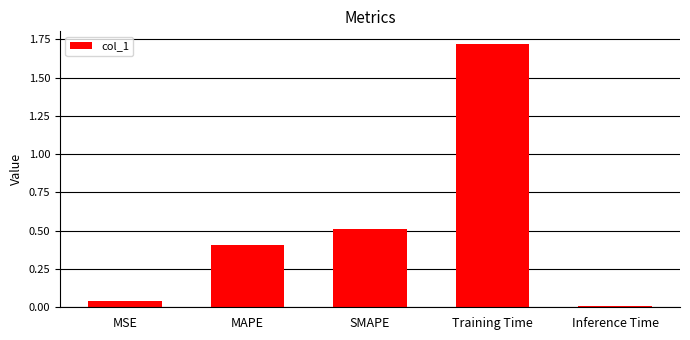

What is the difference between the maximum and minimum values?

1.7